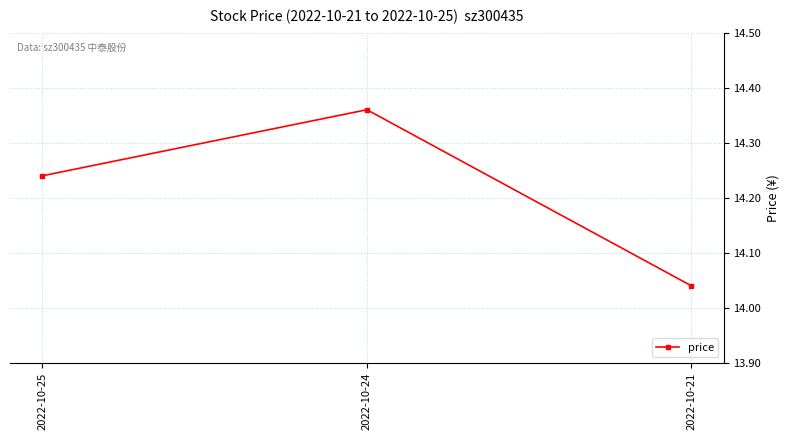

At which category does the chart reach its minimum across all series?

2022-10-21